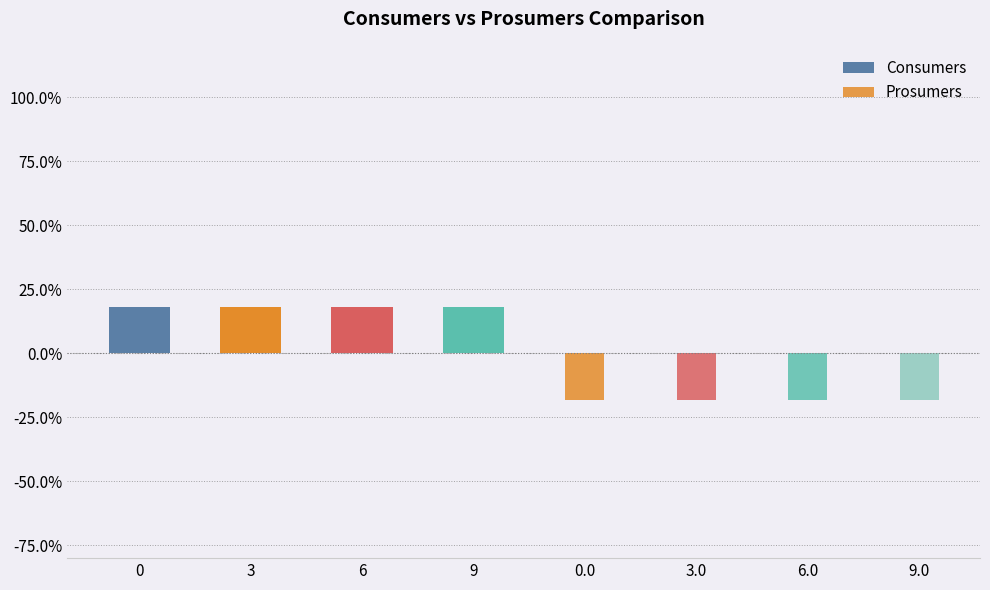

What is the spread (max minus min) of values at 3?

36.3